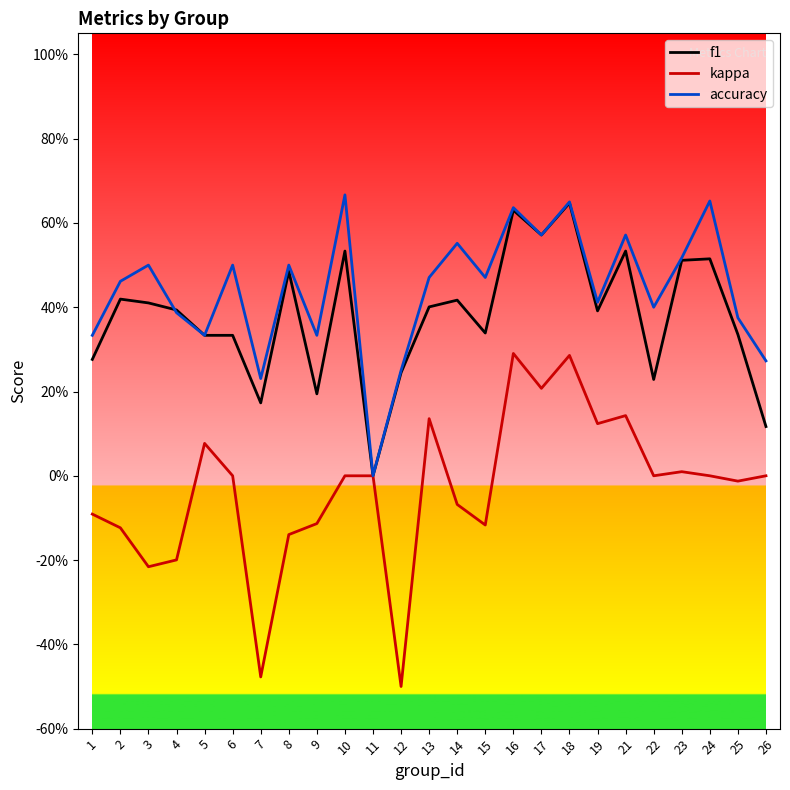

What is the spread (max minus min) of values at 12?

0.8